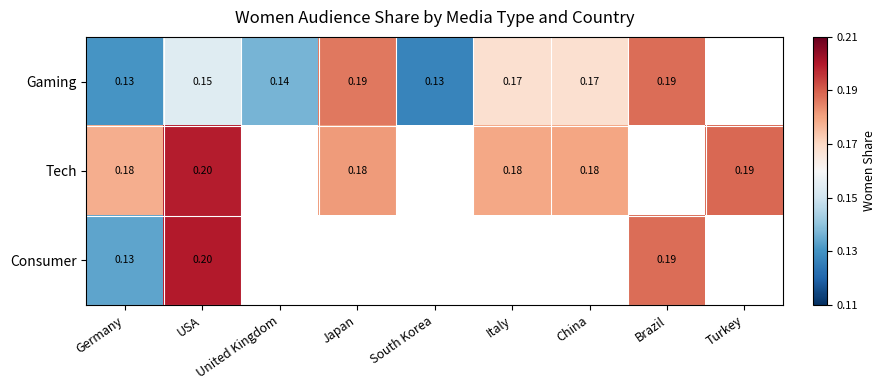

What is the greatest value displayed?

0.2